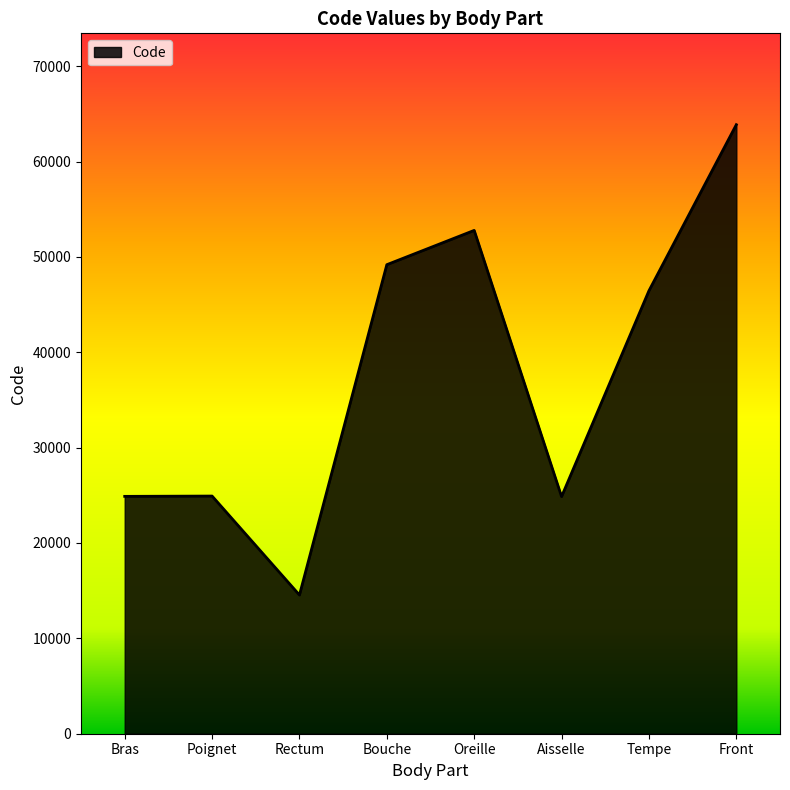

Read the value at Aisselle.

24864